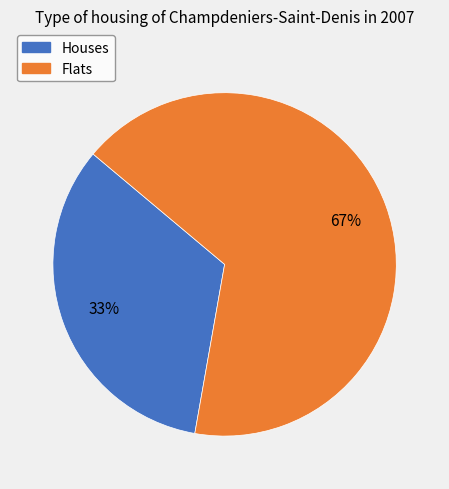

Is there any slice that represents more than half of the pie?

Yes